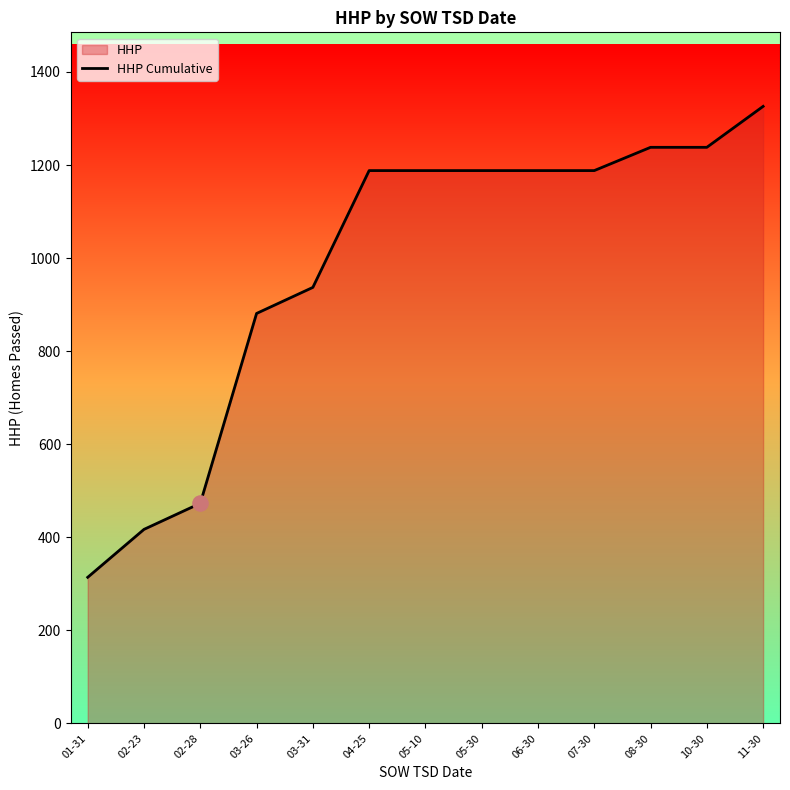

What is the change in value from 02-28 to 03-31?

+464